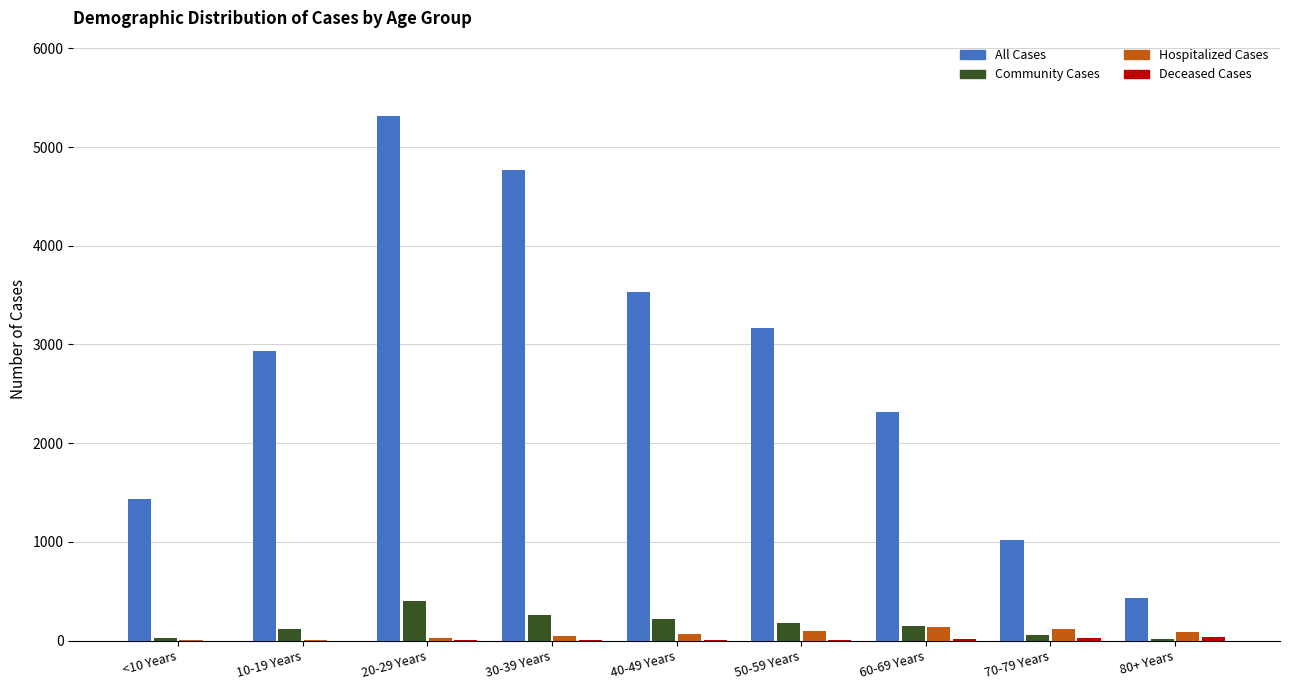

Which series has the largest total across all categories?

All Cases